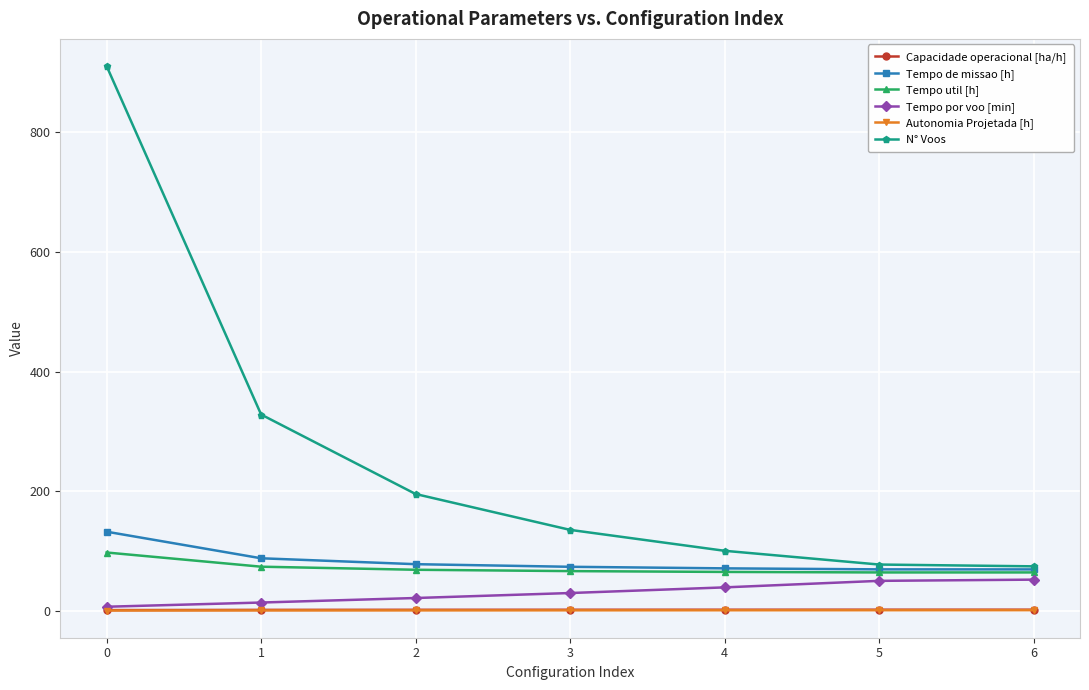

What is the maximum value shown in the chart?

911.0